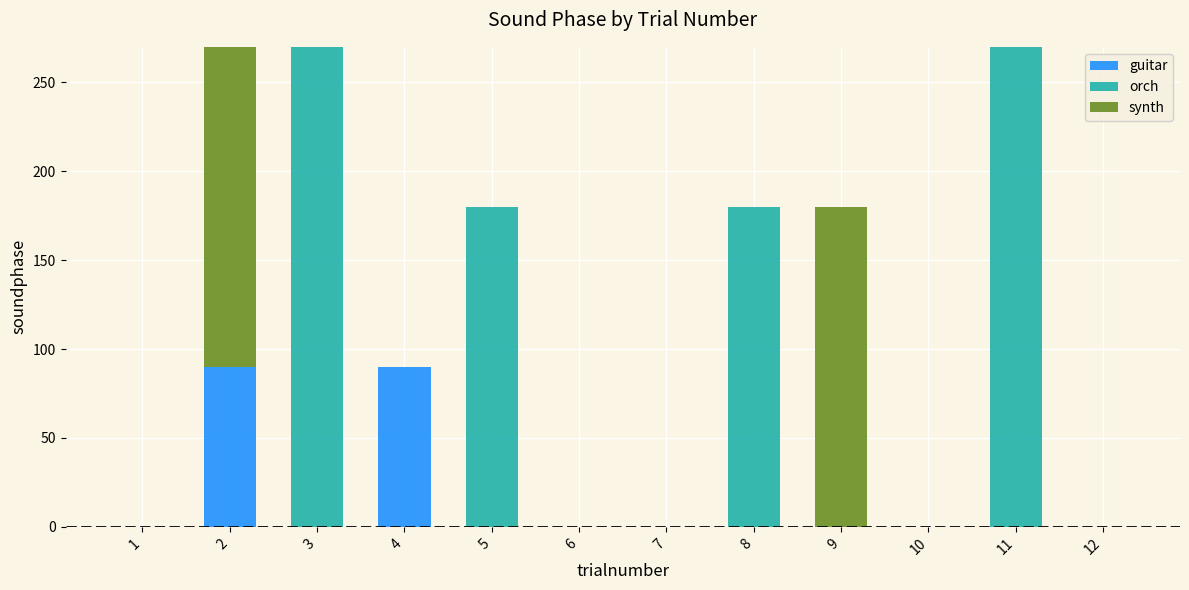

What are all the series names shown in the legend?

guitar, orch, synth